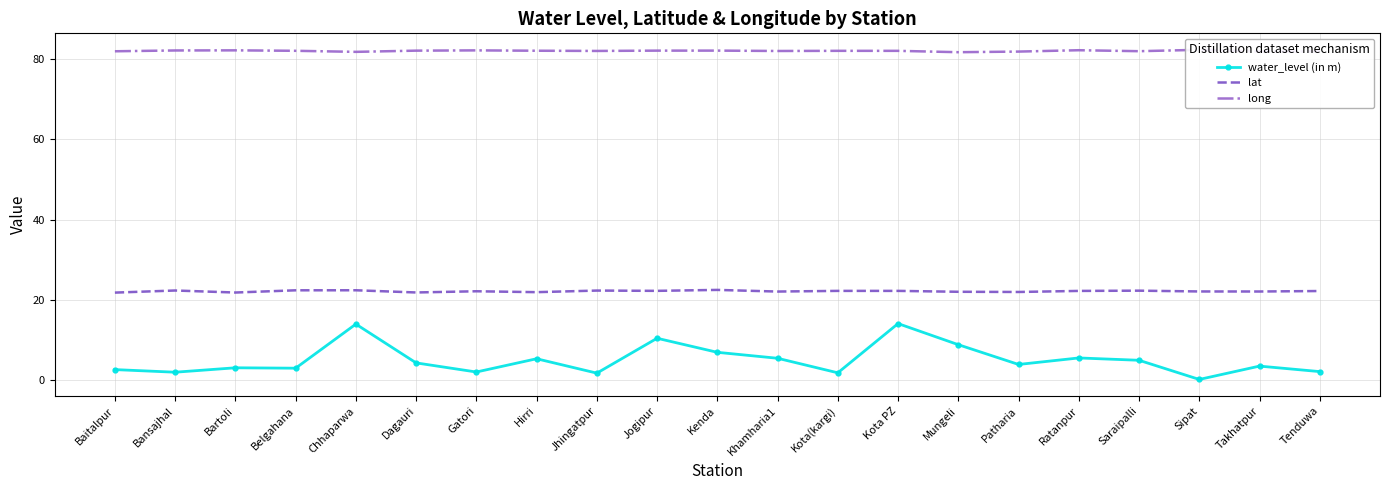

How many lines are shown in the chart?

3